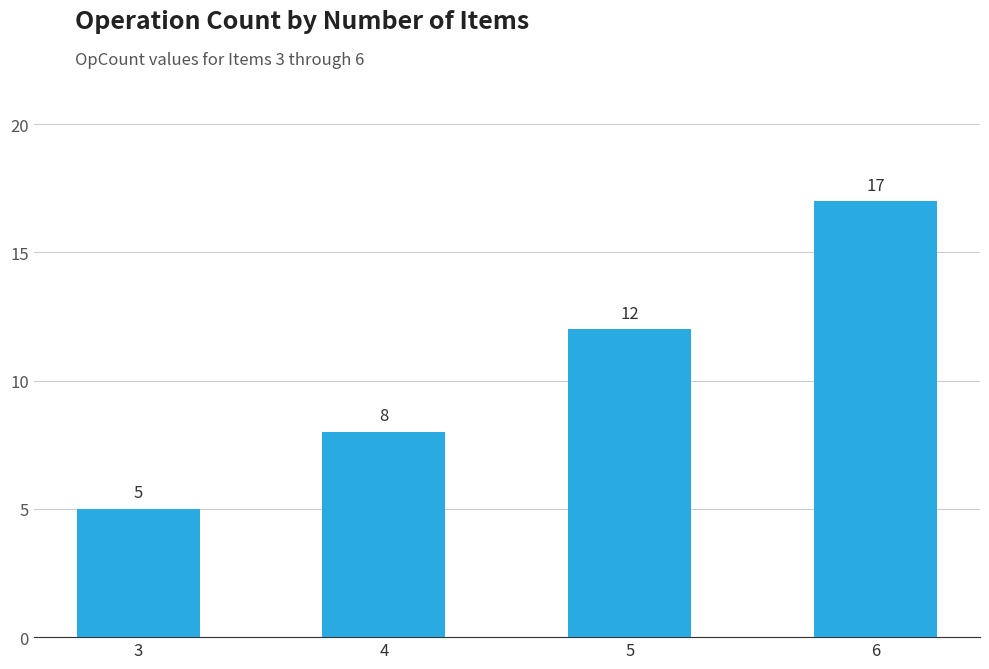

List the labels in order of value, largest first.

6, 5, 4, 3